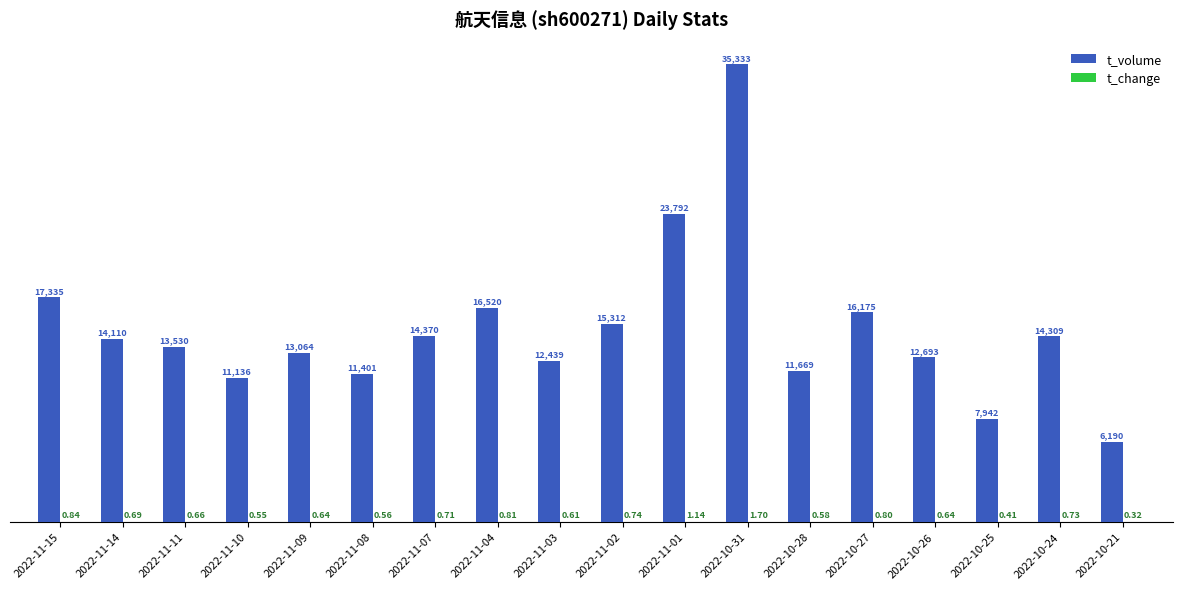

Between 2022-11-11 and 2022-10-26, which series saw the biggest shift?

t_volume